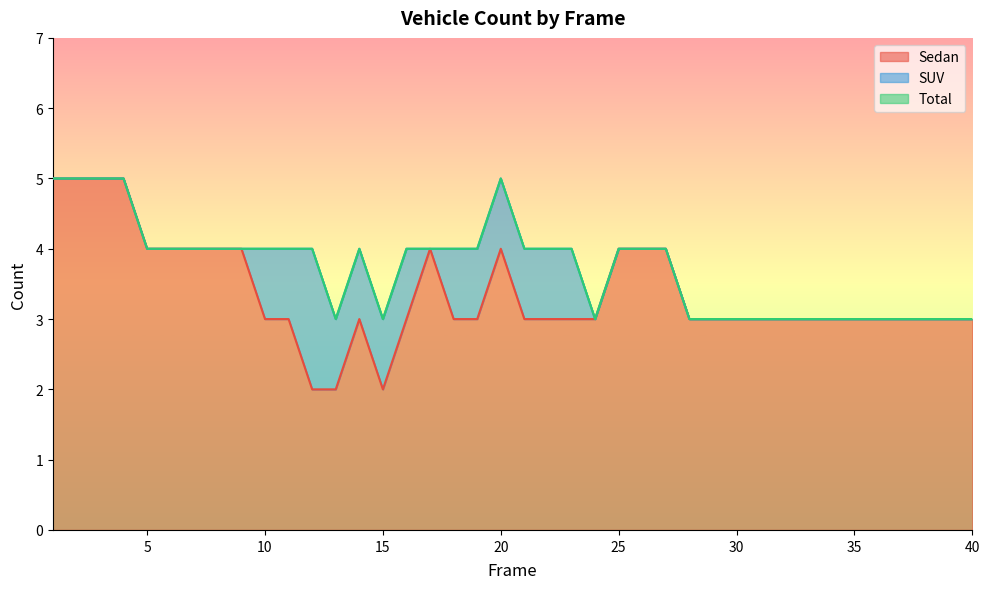

What is the value of the Total point at the 5th from the left?

4